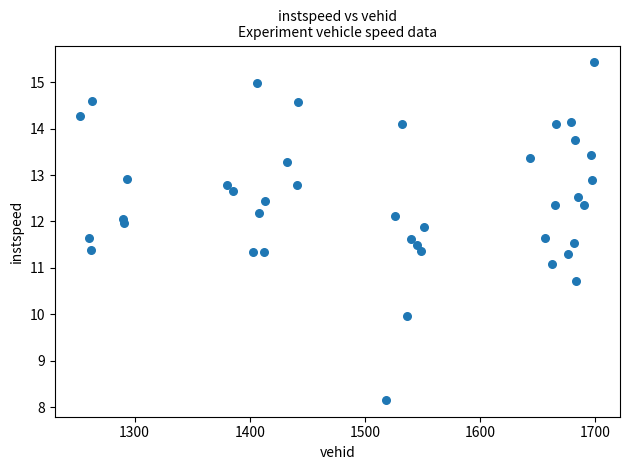

What Y value in the scatter plot is closest to 11?

11.1